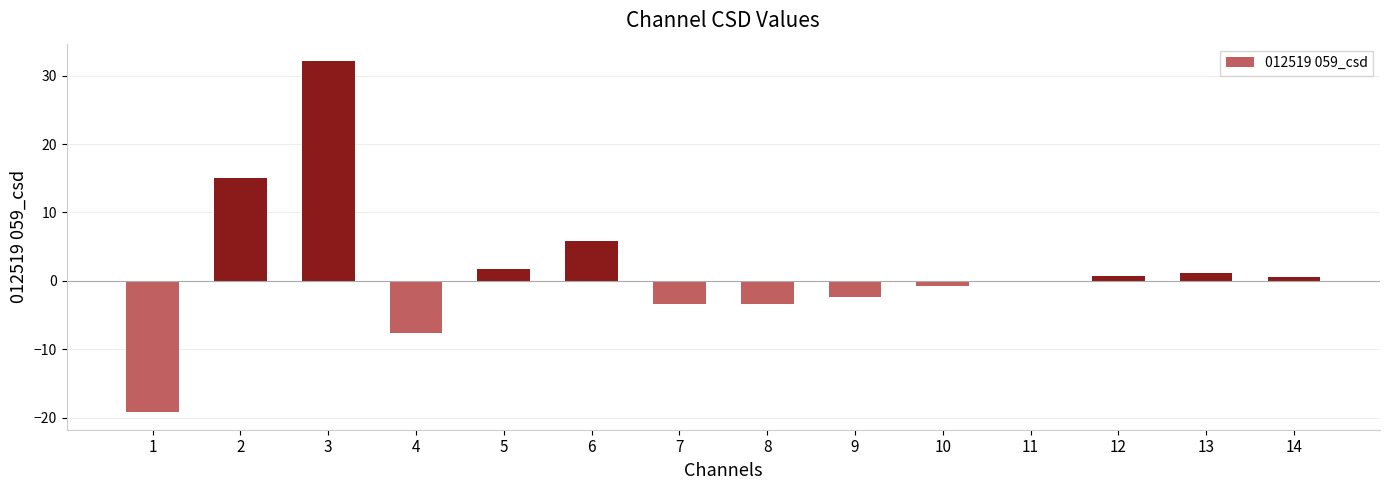

What is the sum of all values?

20.6